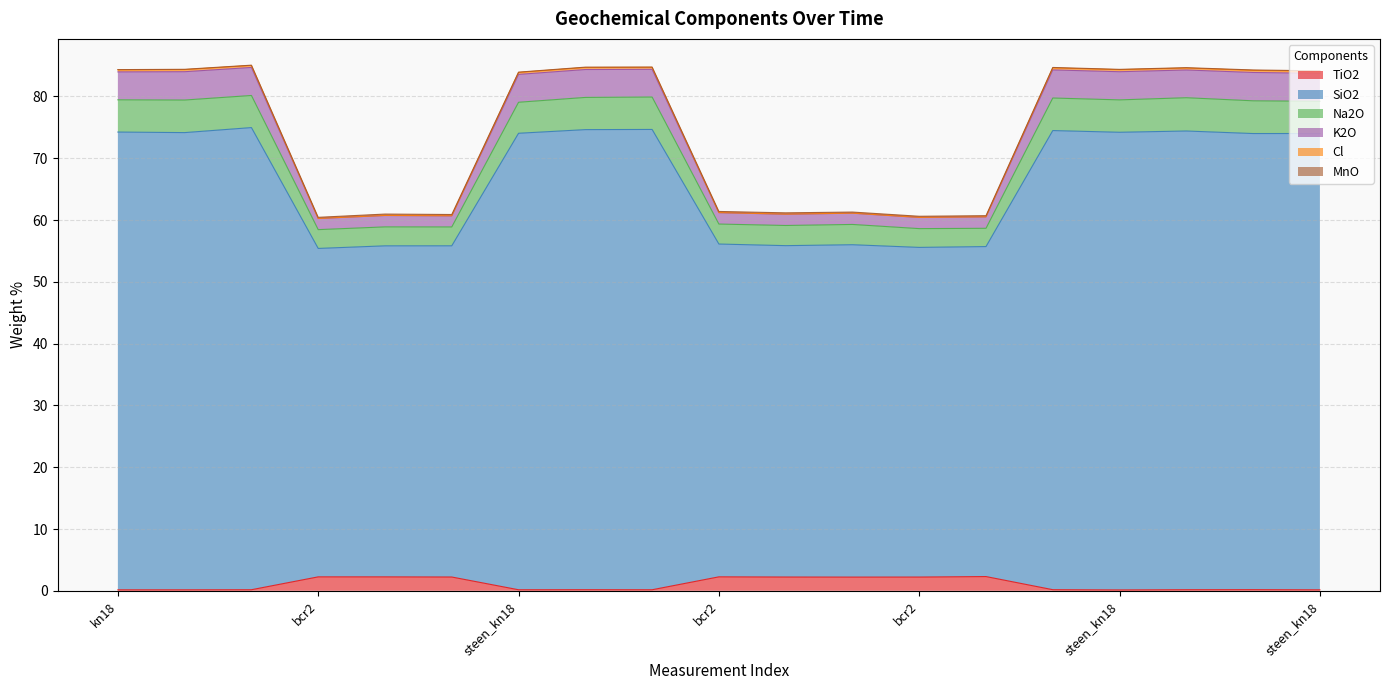

At which category does the chart reach its minimum across all series?

steen_kn18